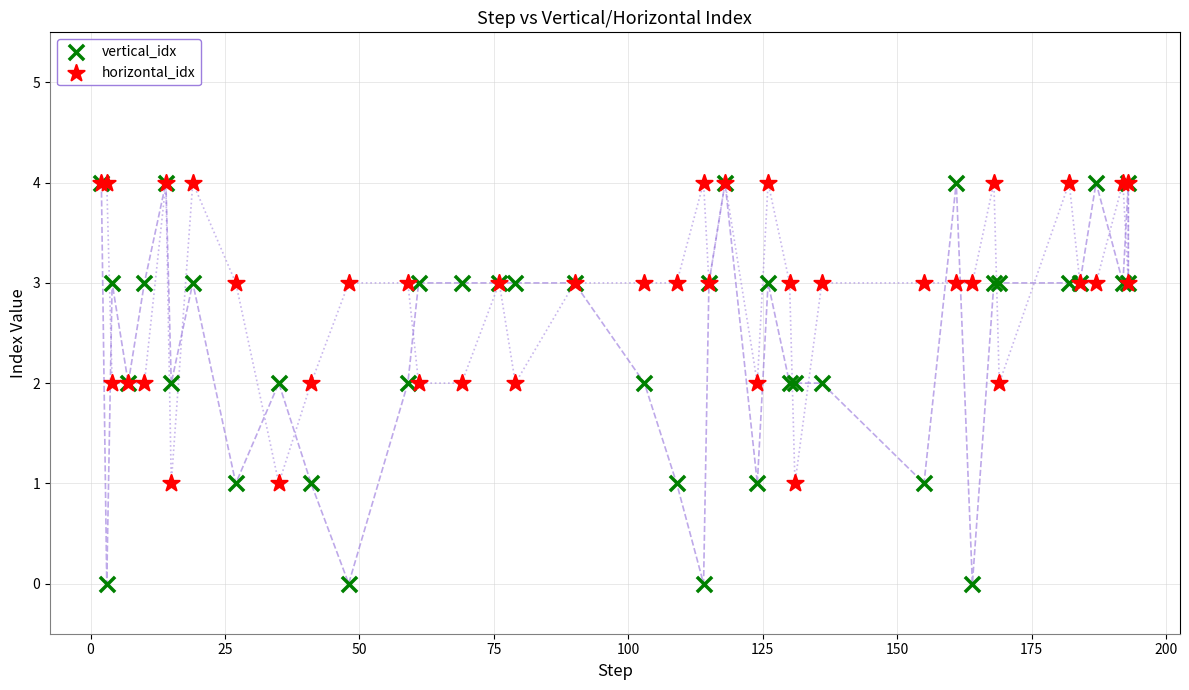

What are all the series names shown in the legend?

vertical_idx, horizontal_idx